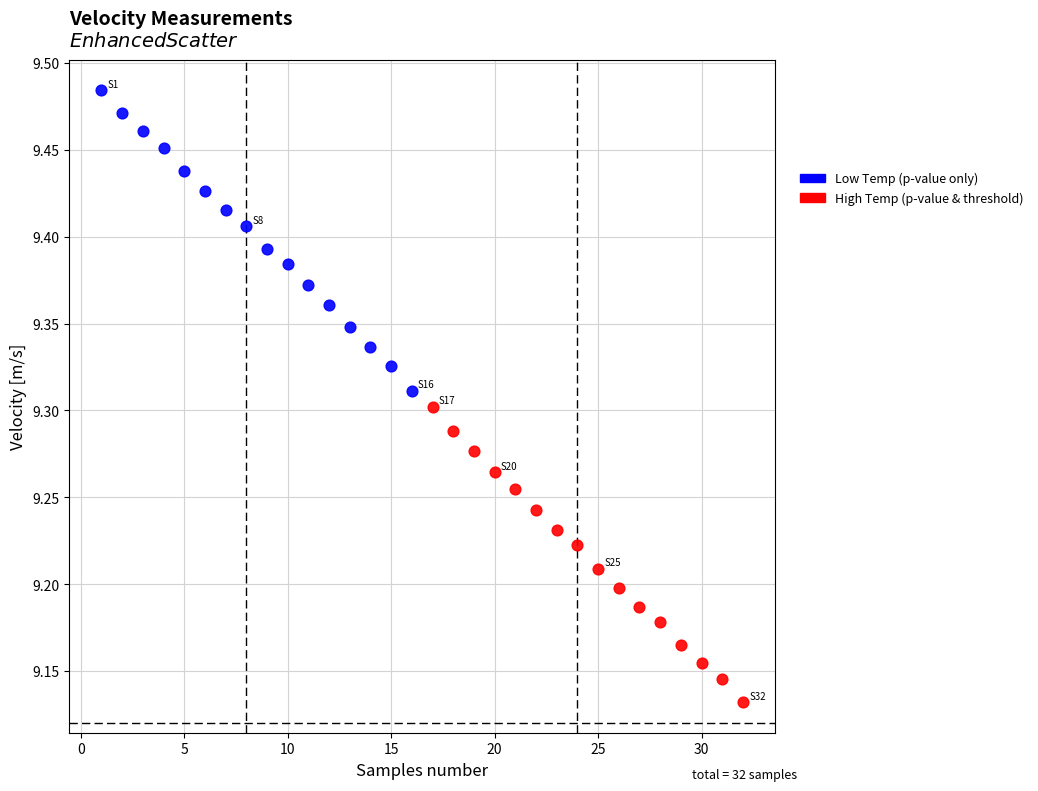

Which series has the largest Y range (max minus min)?

Low Temp (p-value only)